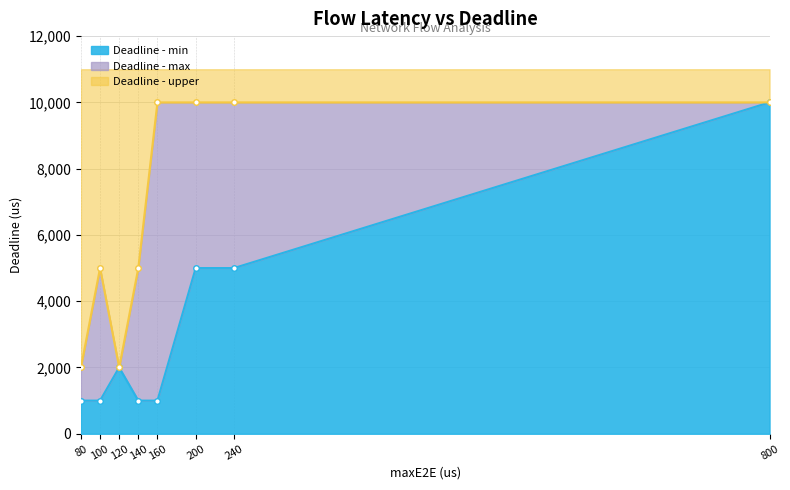

What is the difference between the maximum and minimum values in the Deadline (us) - min series?

9000